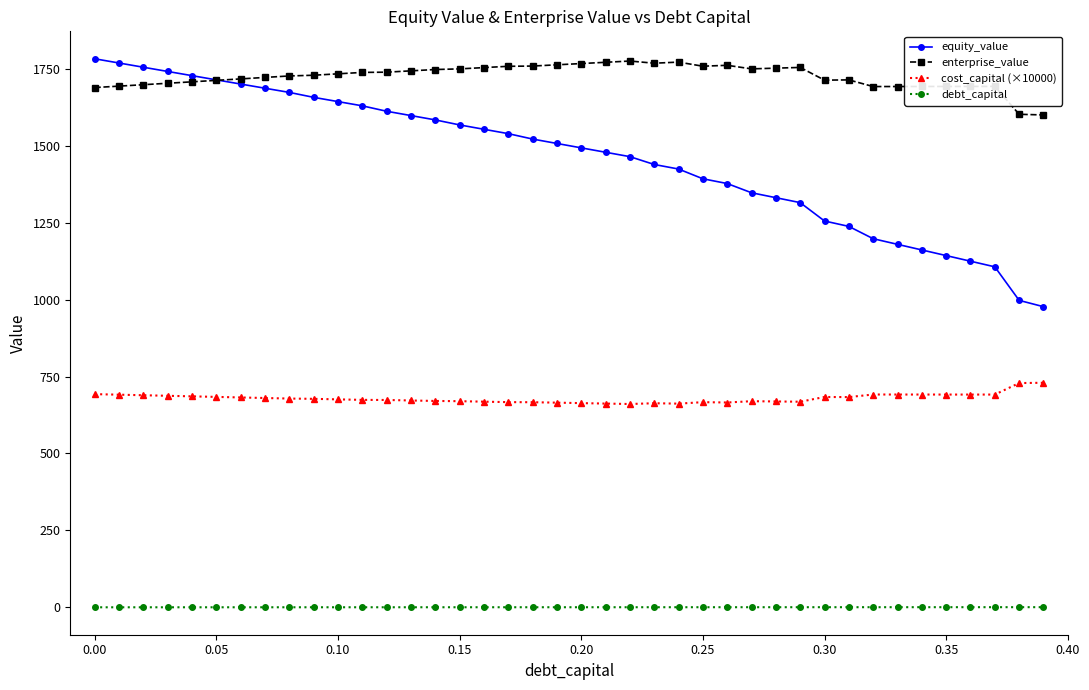

Rank the series by their average value, from highest to lowest.

enterprise_value, equity_value, cost_capital (×10000), debt_capital